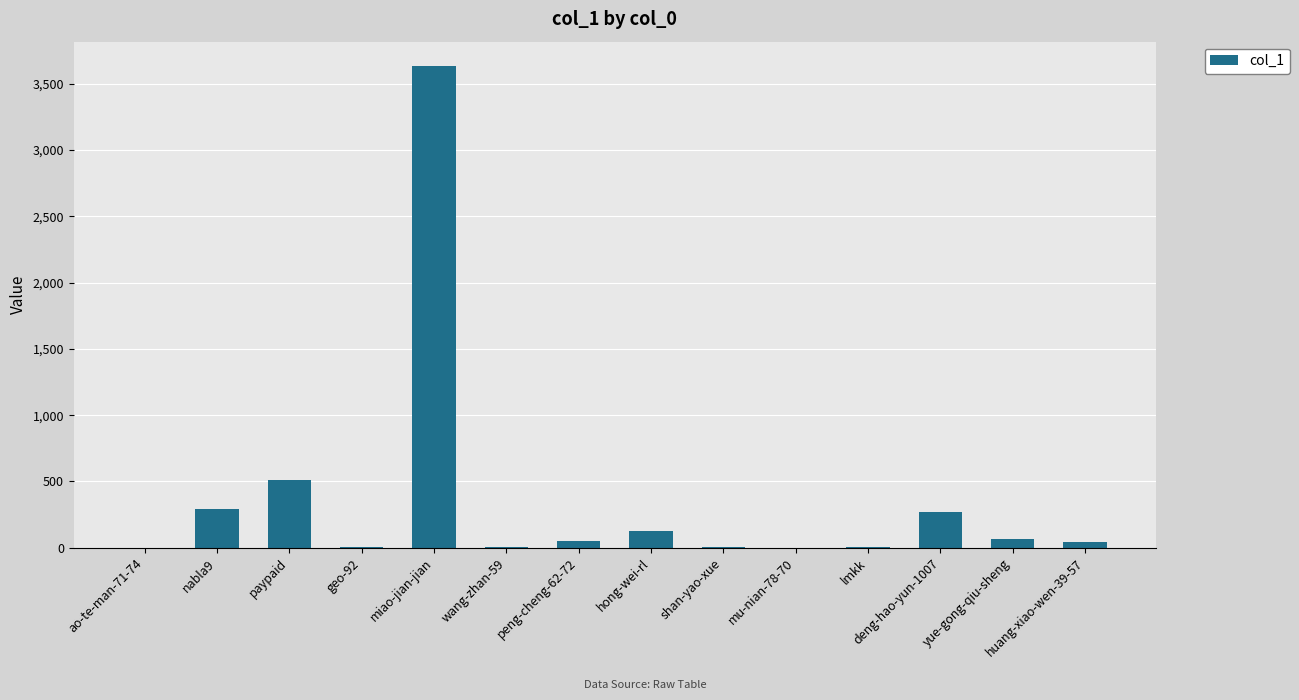

At which label is the value closest to 1818?

paypaid